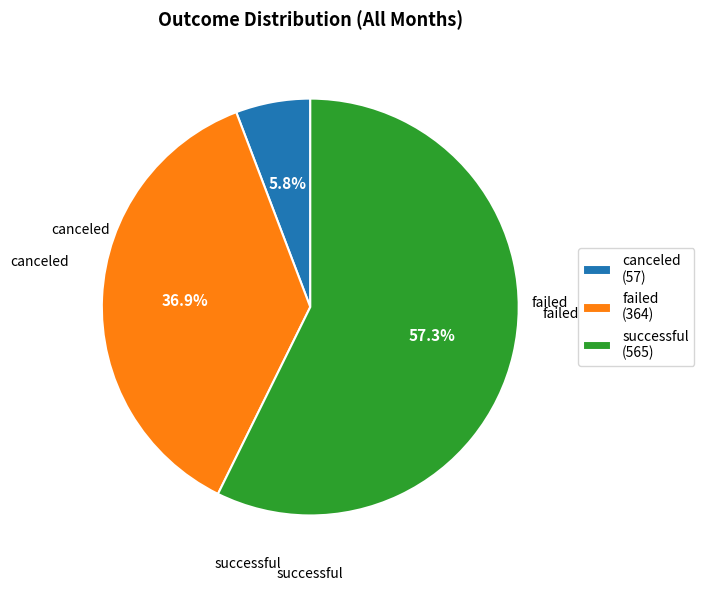

Is it true that failed is 26% of the pie?

False